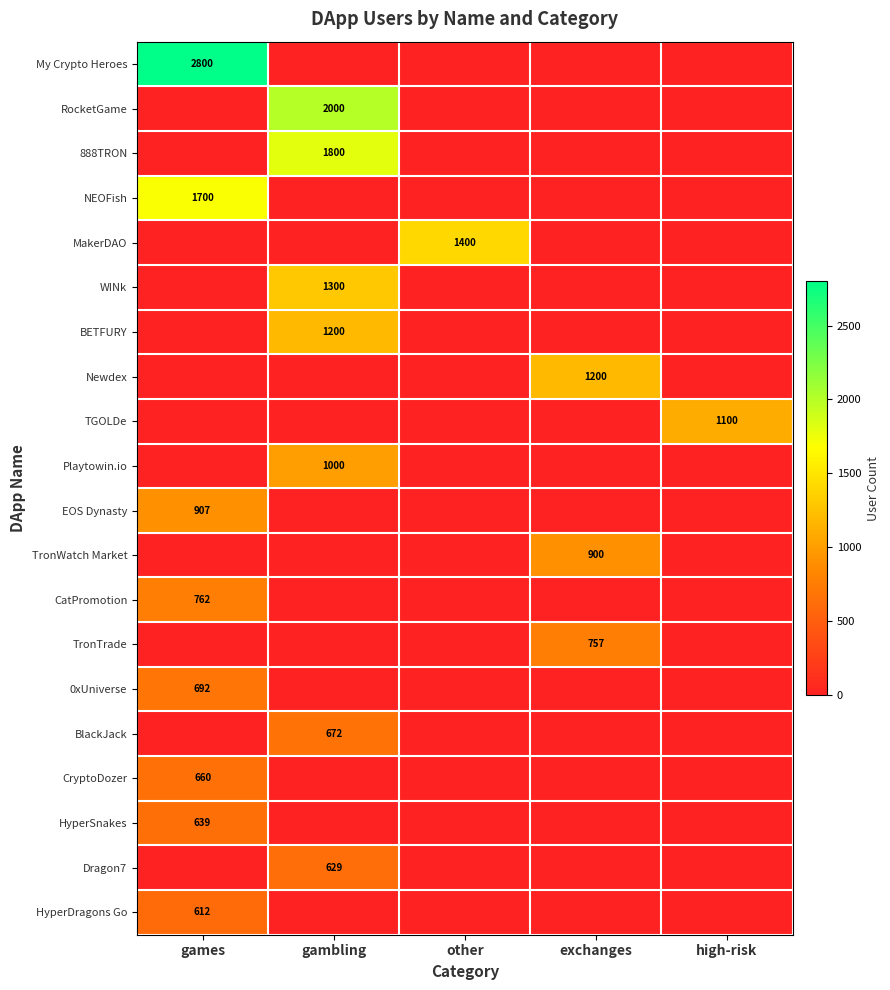

Is it true that 888TRON equals 1800 at gambling?

True